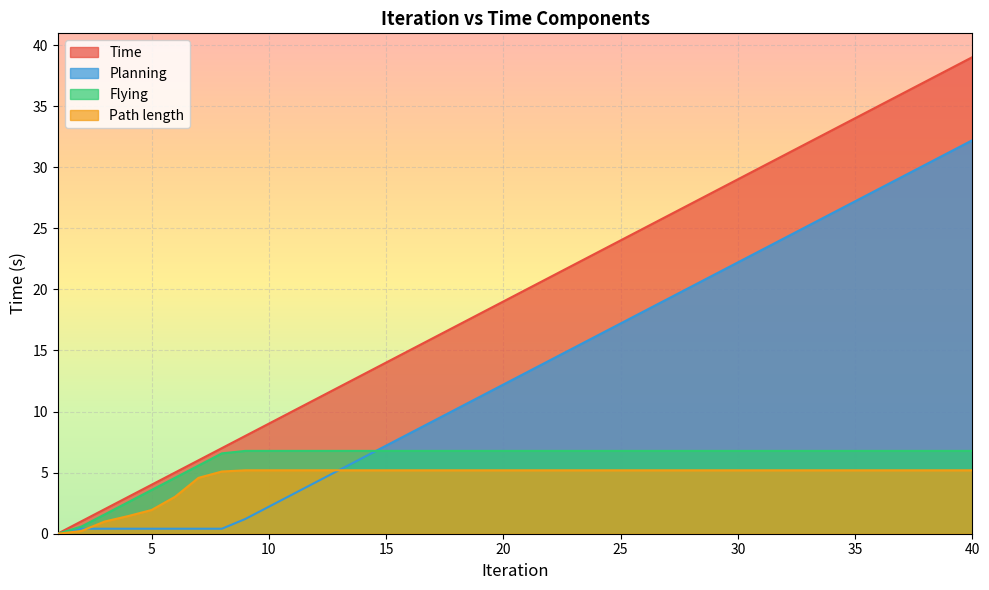

How many lines are shown in the chart?

4